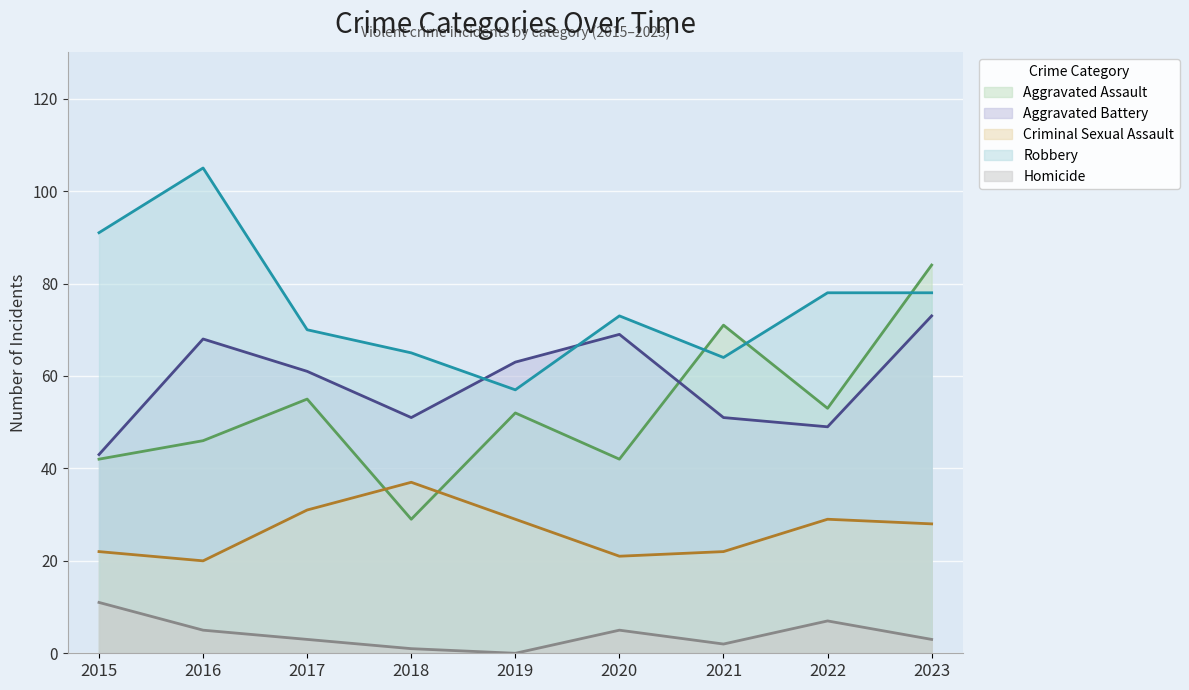

Which series has the largest total across all categories?

Robbery